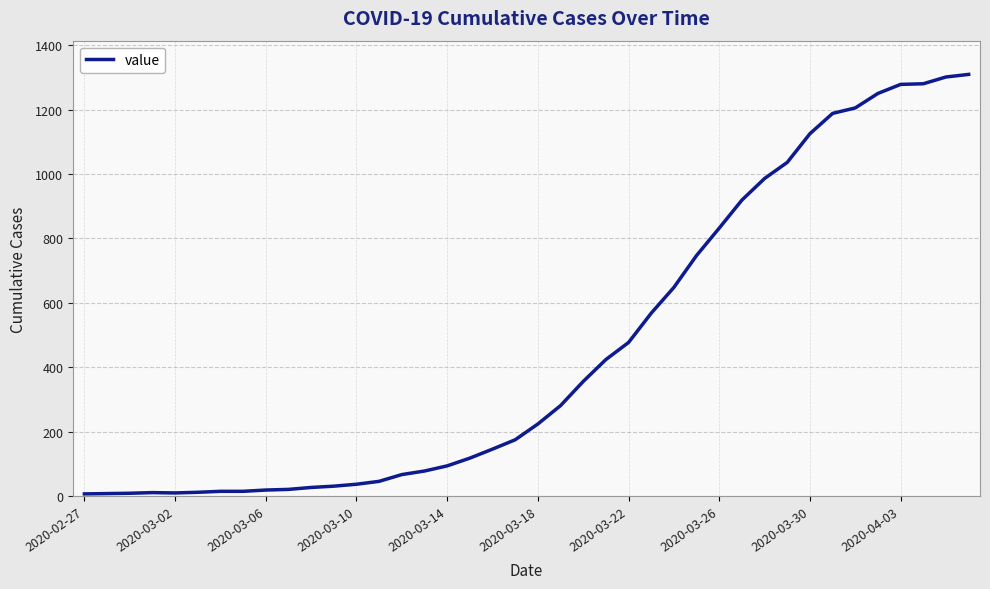

What is the difference between the maximum and minimum values?

1302